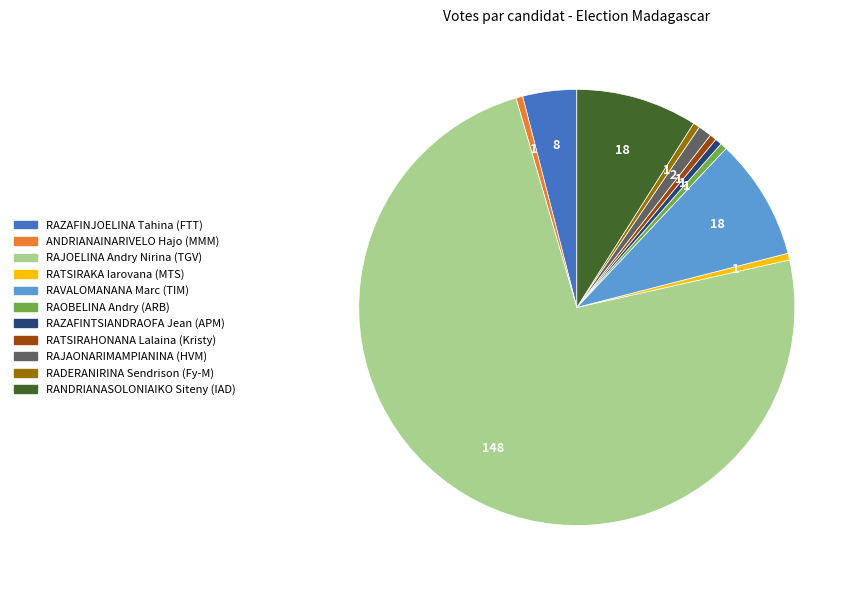

Between RANDRIANASOLONIAIKO Siteny (IAD) and RAZAFINTSIANDRAOFA Jean (APM), which is larger?

RANDRIANASOLONIAIKO Siteny (IAD)